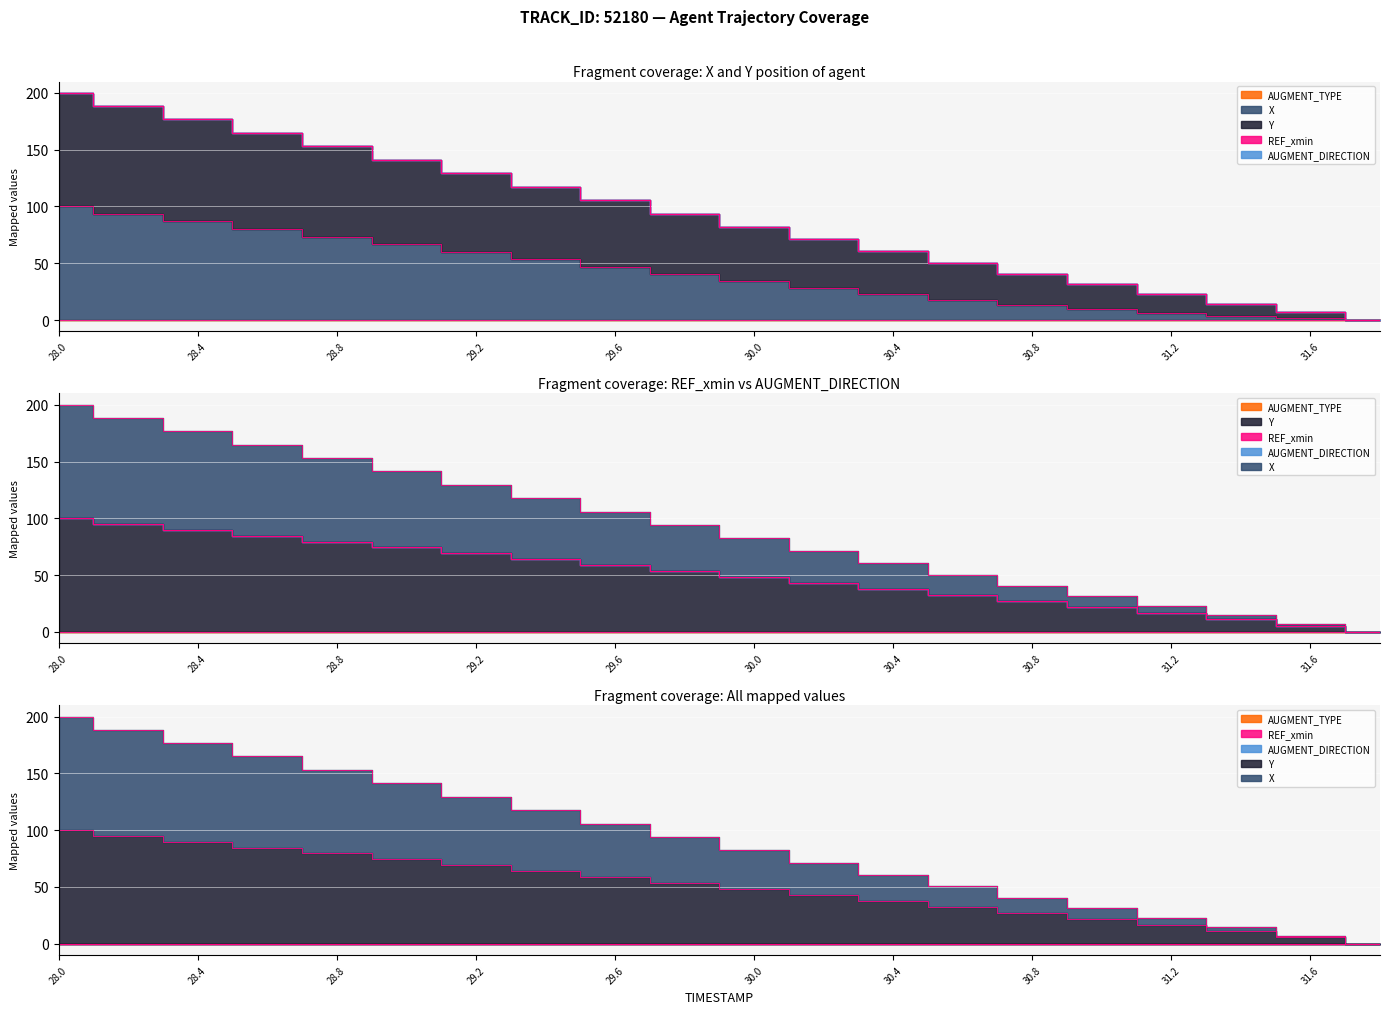

What is the difference between the second highest and minimum values in the Y series?

94.9